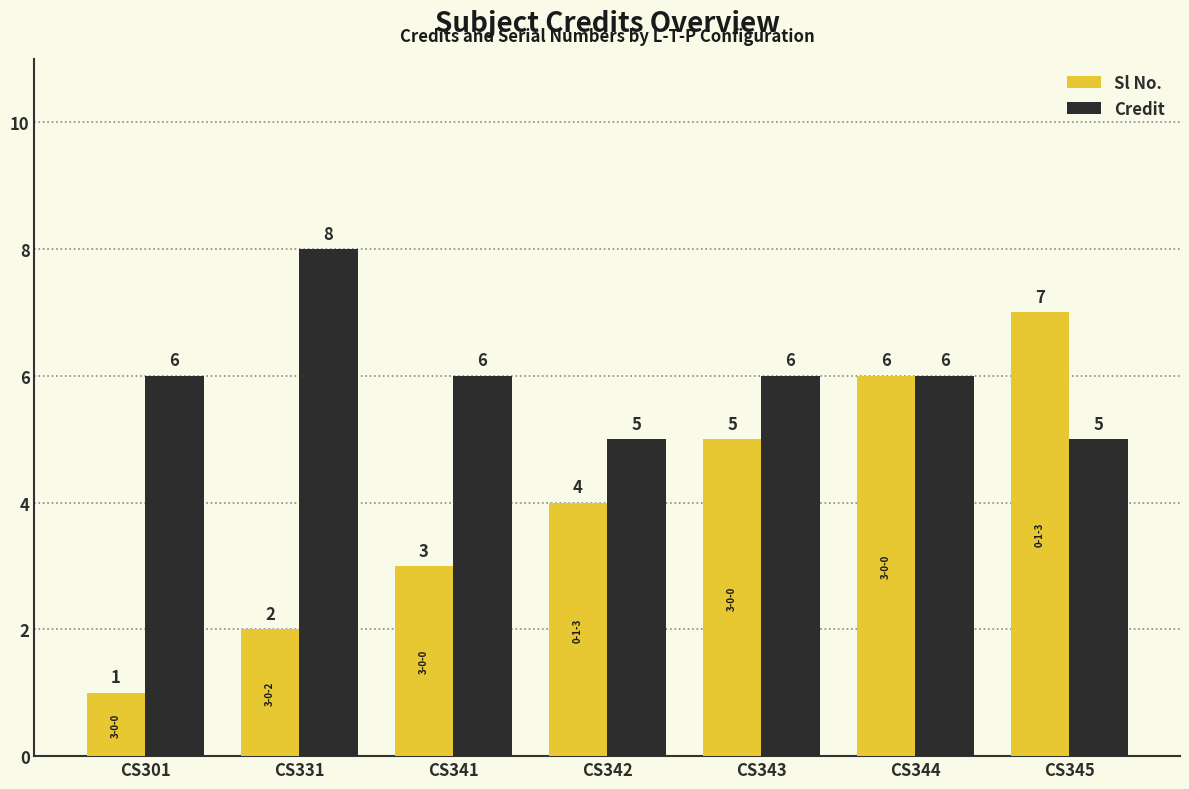

List the series in order of their overall mean, highest first.

Credit, Sl No.